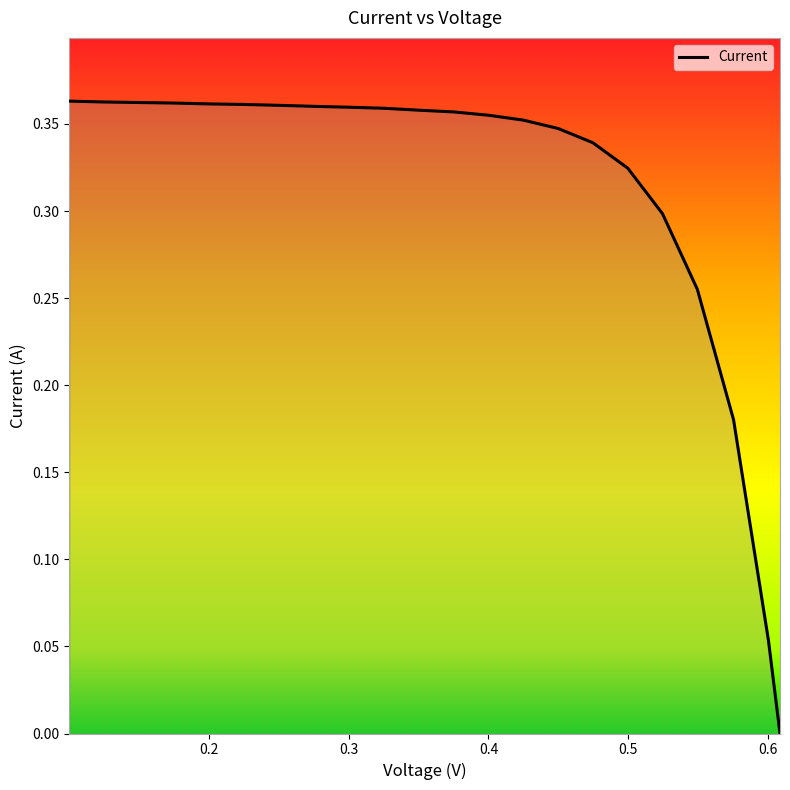

True or false: the data has more than 0 interior local peaks.

False